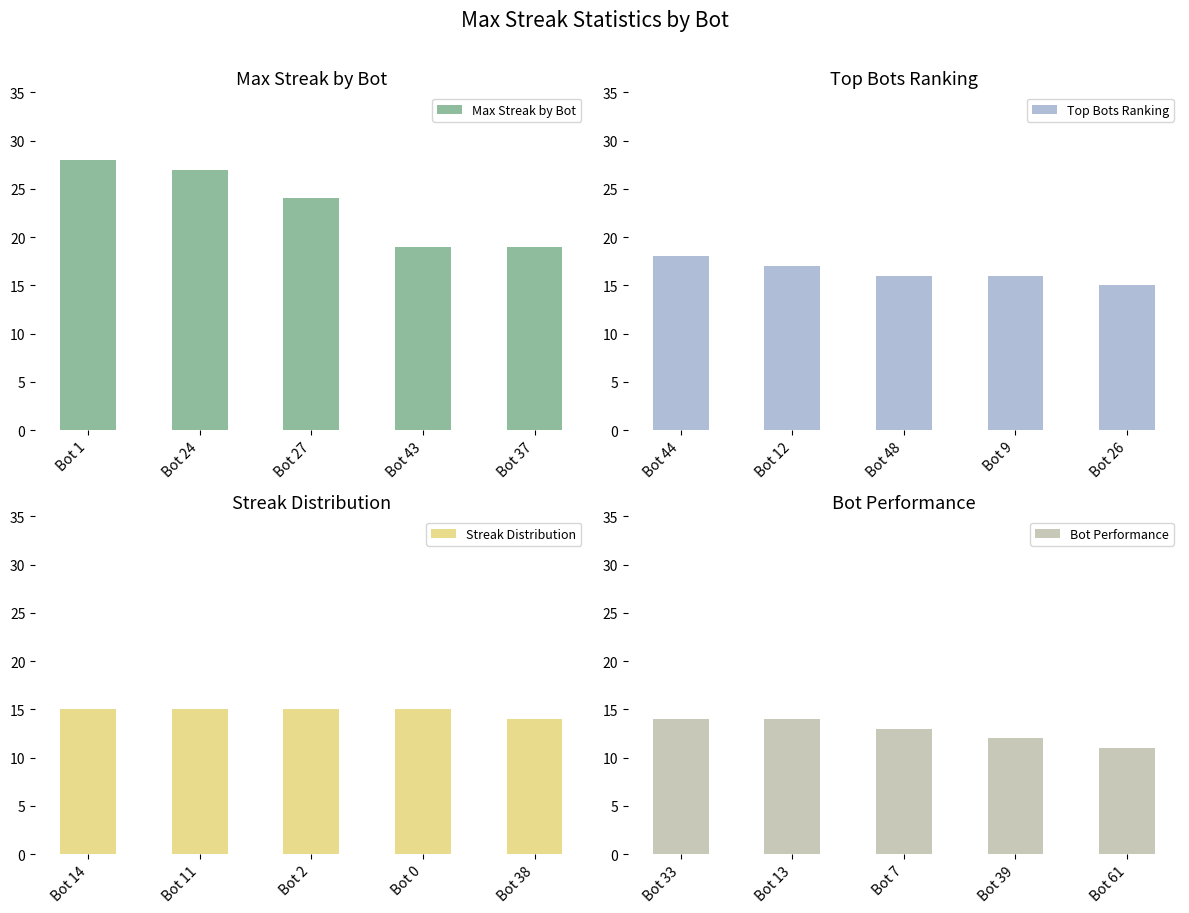

What is the difference between the maximum and second lowest values in the Max Streak by Bot series?

9